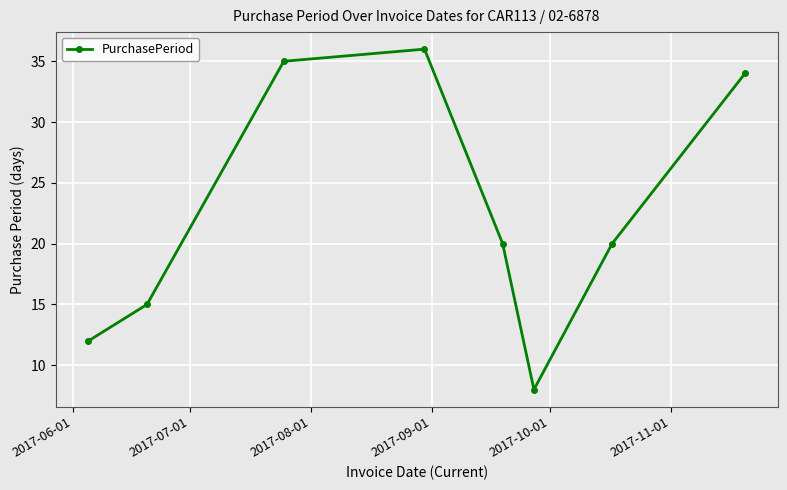

What is the difference between the maximum and minimum values?

28